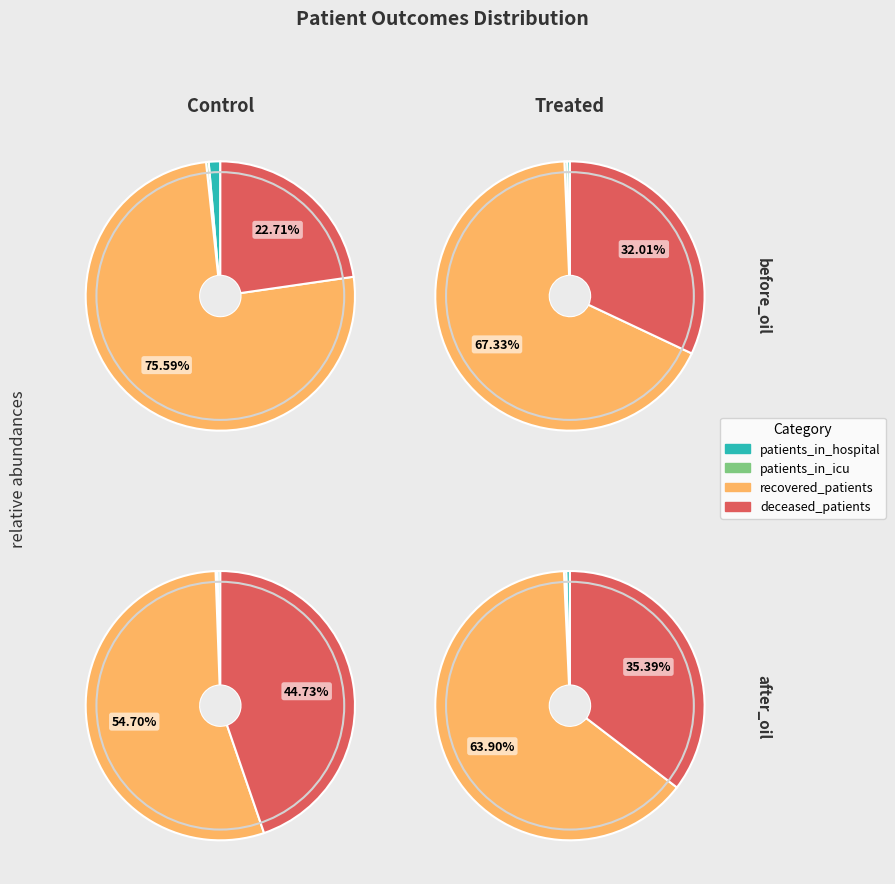

Is 39 the majority of the pie?

No